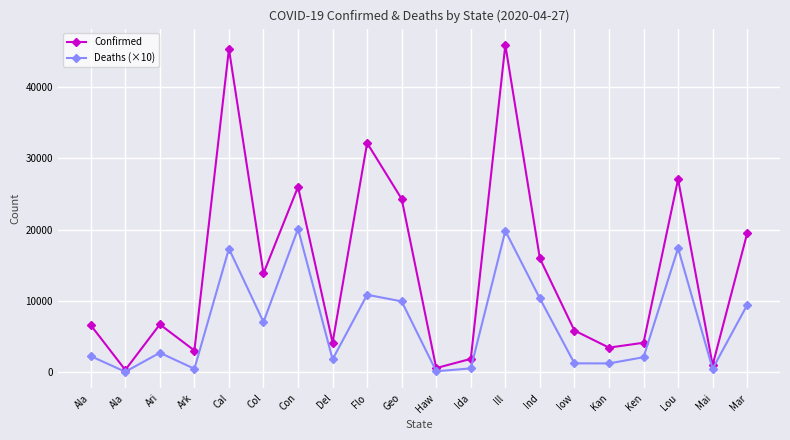

What is the difference between the second highest and second lowest values in the Confirmed series?

44703